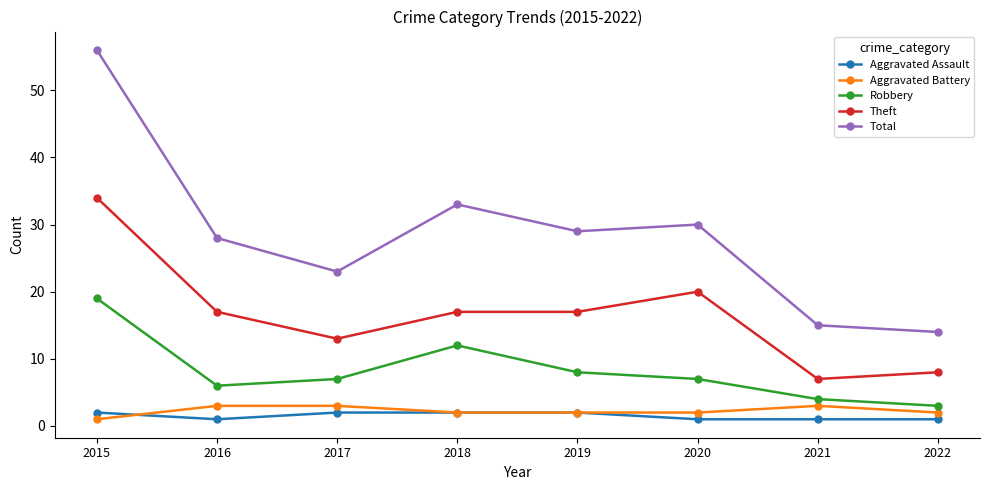

What is the minimum value for Robbery?

3